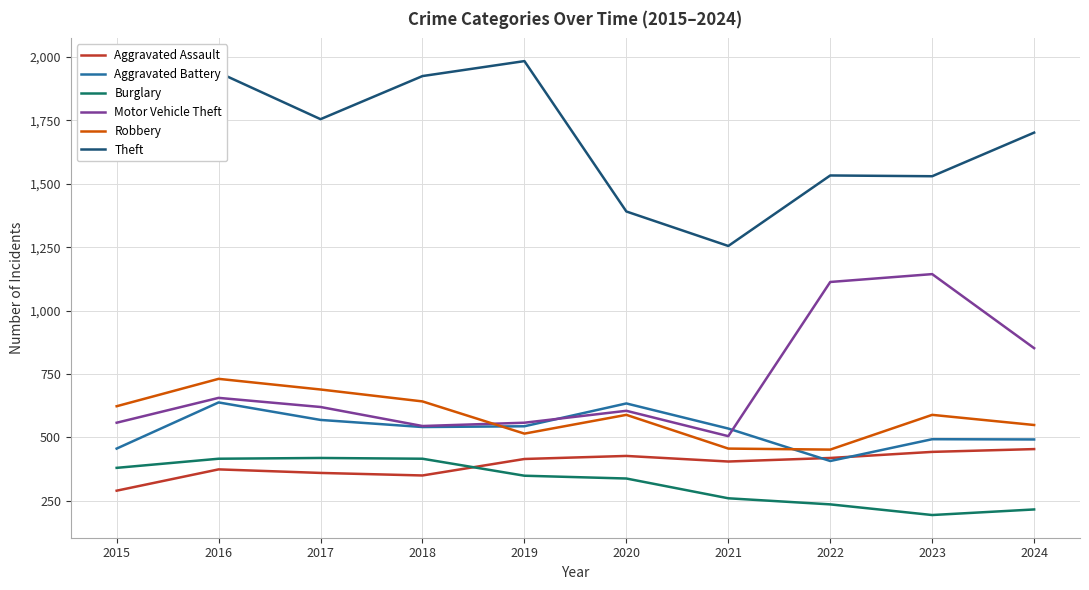

What is the difference between the Burglary values at 2021 and 2024?

44